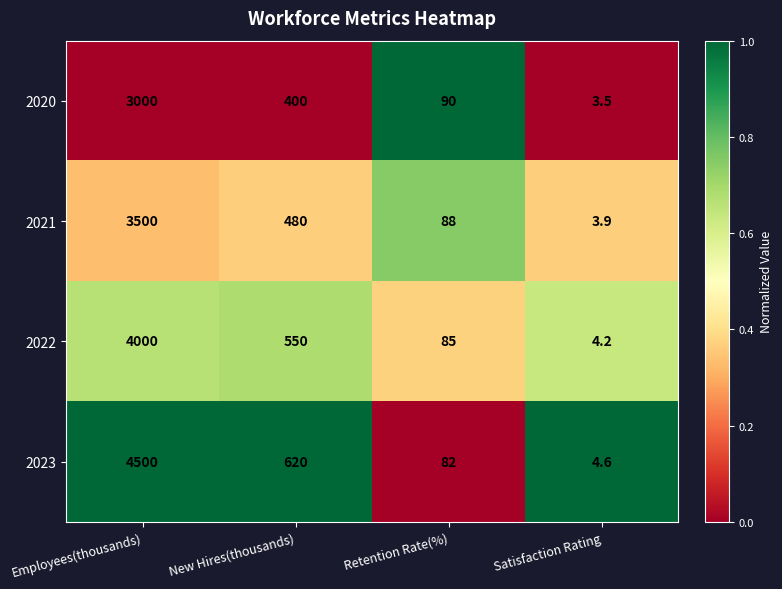

How many series are shown in this chart?

4